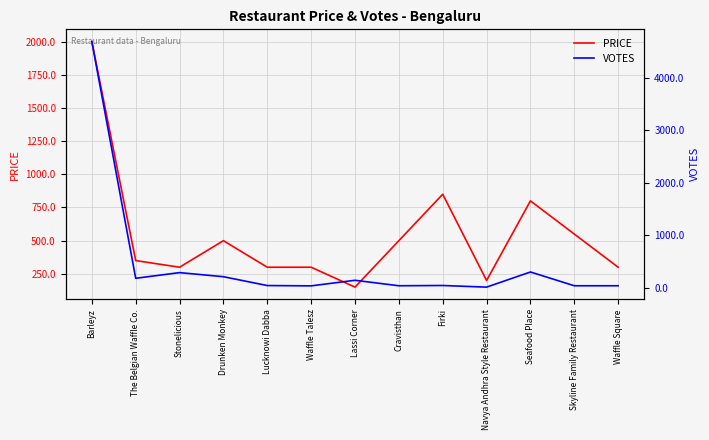

Is it true that VOTES equals 17 at Navya Andhra Style Restaurant?

True